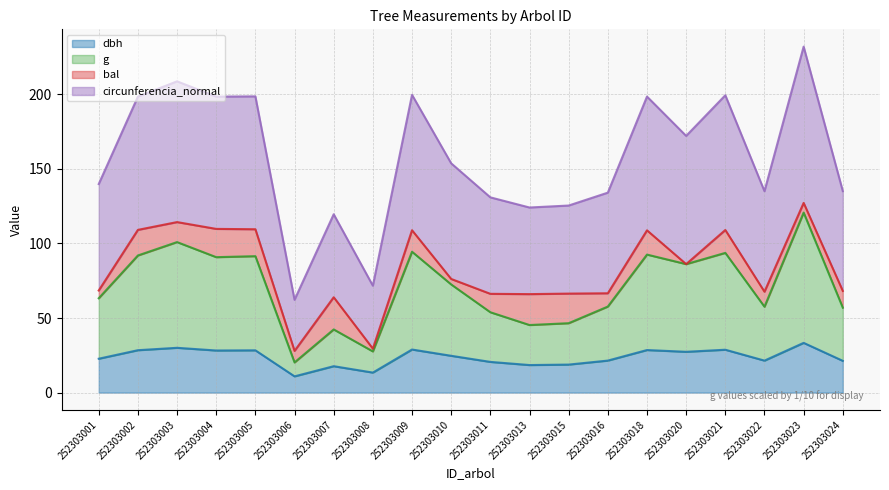

At which category does circunferencia_normal reach its first local valley?

252303004